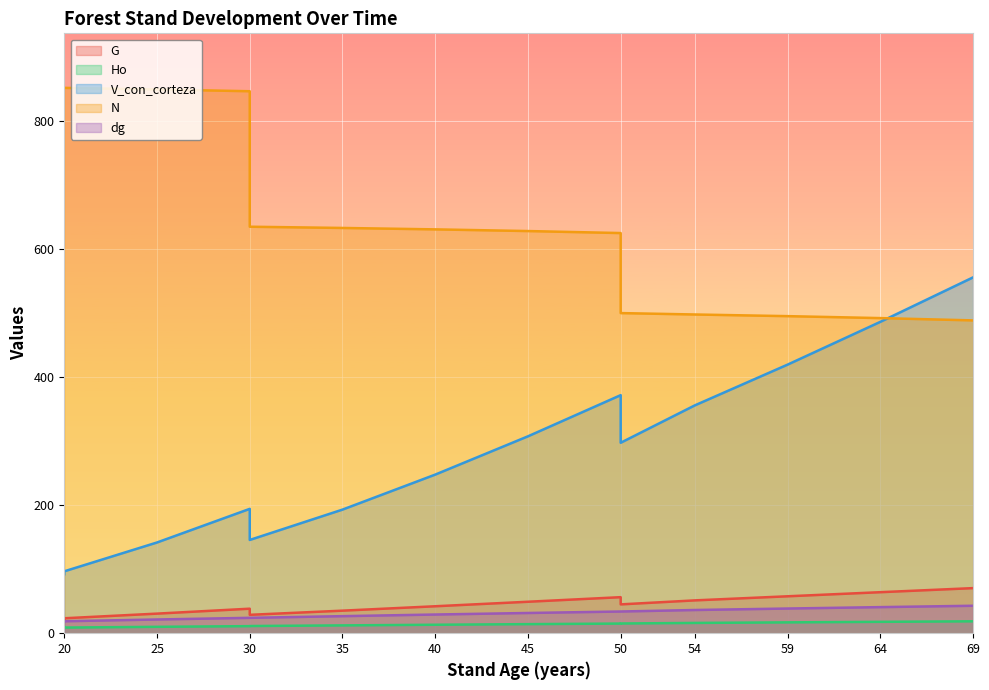

What are all the series names shown in the legend?

G, Ho, V_con_corteza, N, dg